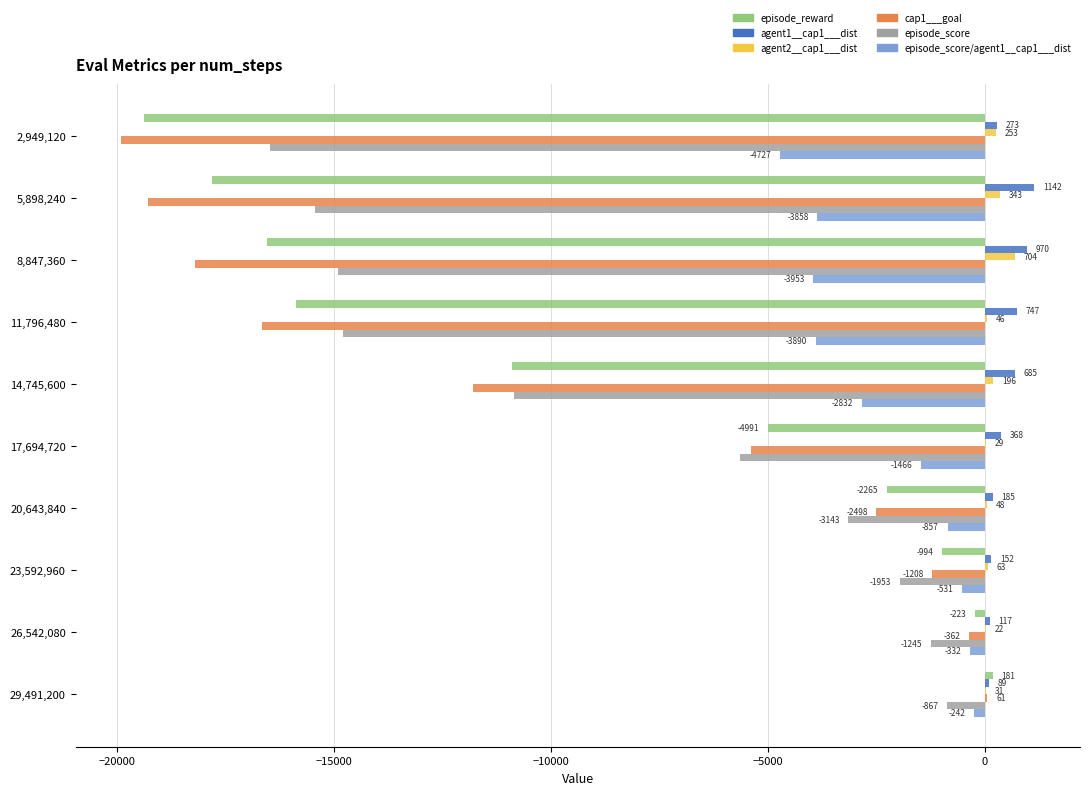

What is the greatest value displayed?

1142.0